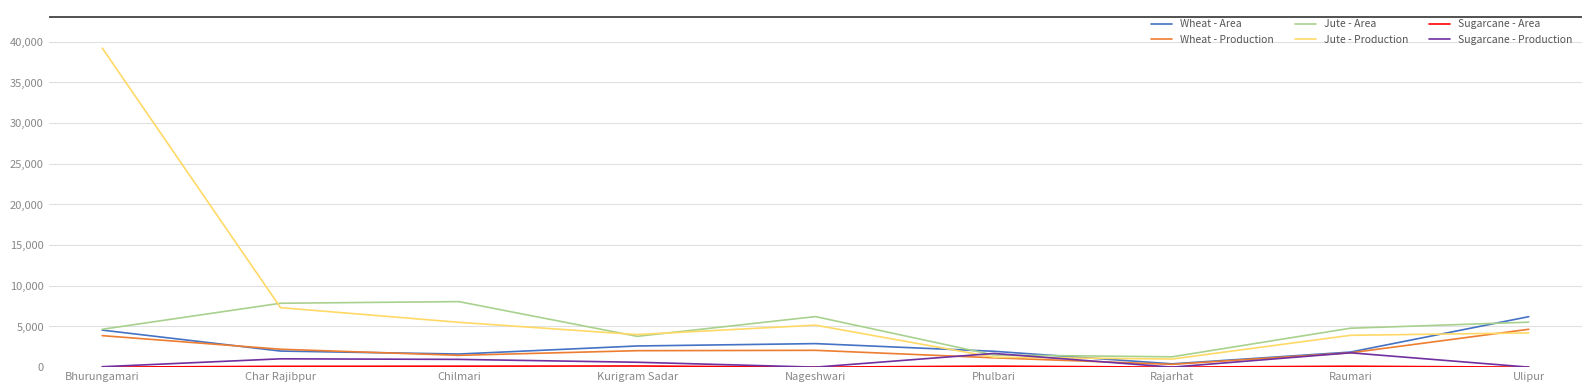

At which category is the sum across all series the highest?

Bhurungamari